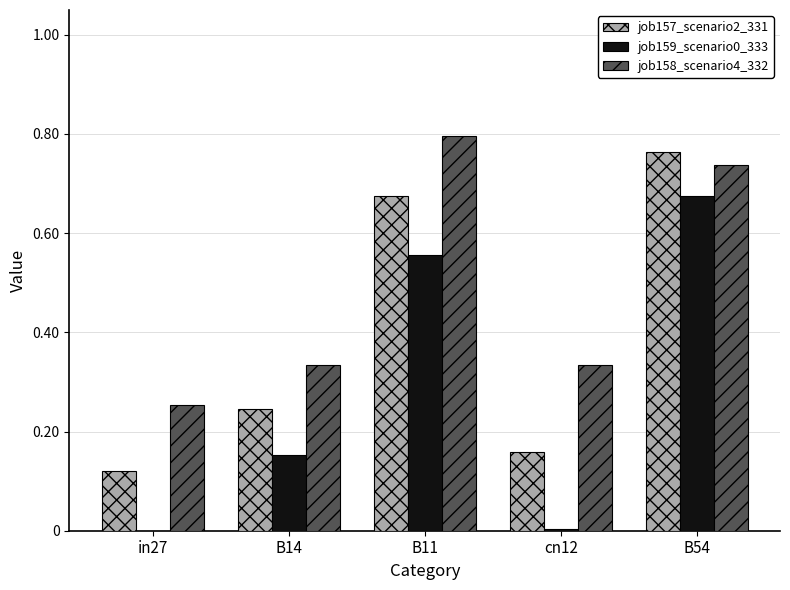

Is the value of job157_scenario2_331 at B11 greater than the value of job158_scenario4_332 at B14?

Yes